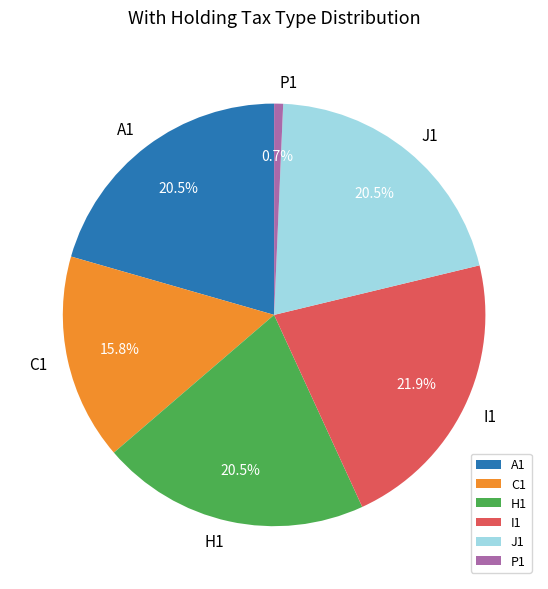

How many slices are in this pie chart?

6